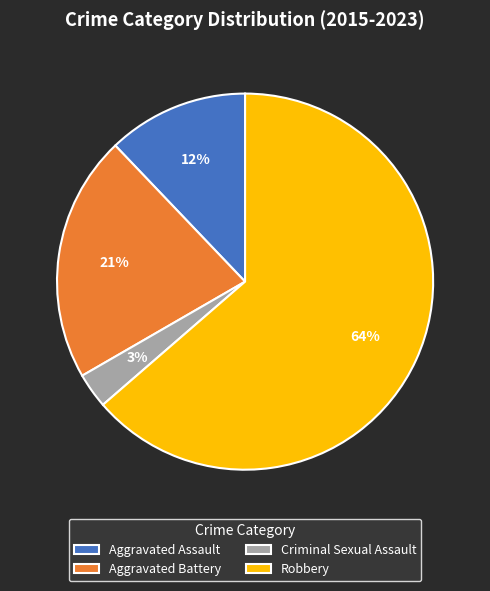

Is it true that Aggravated Assault is 20% of the pie?

False